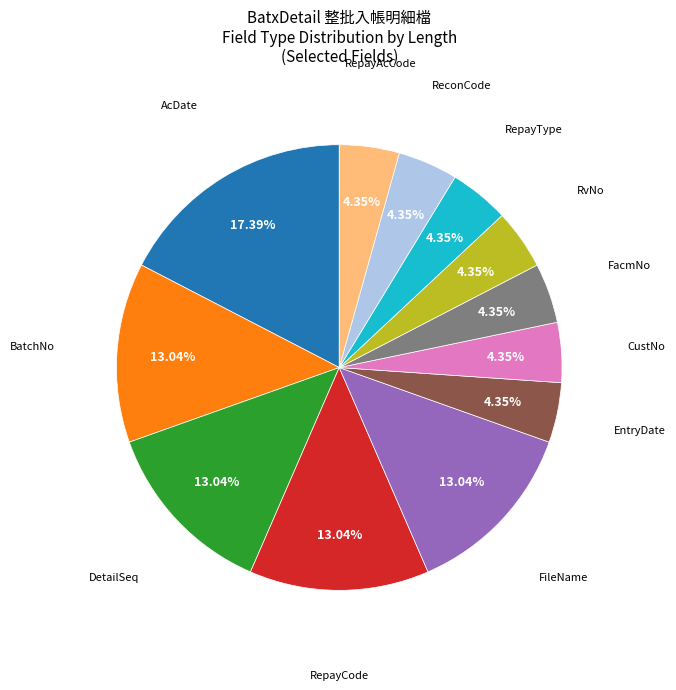

Is there a majority slice in this chart?

No